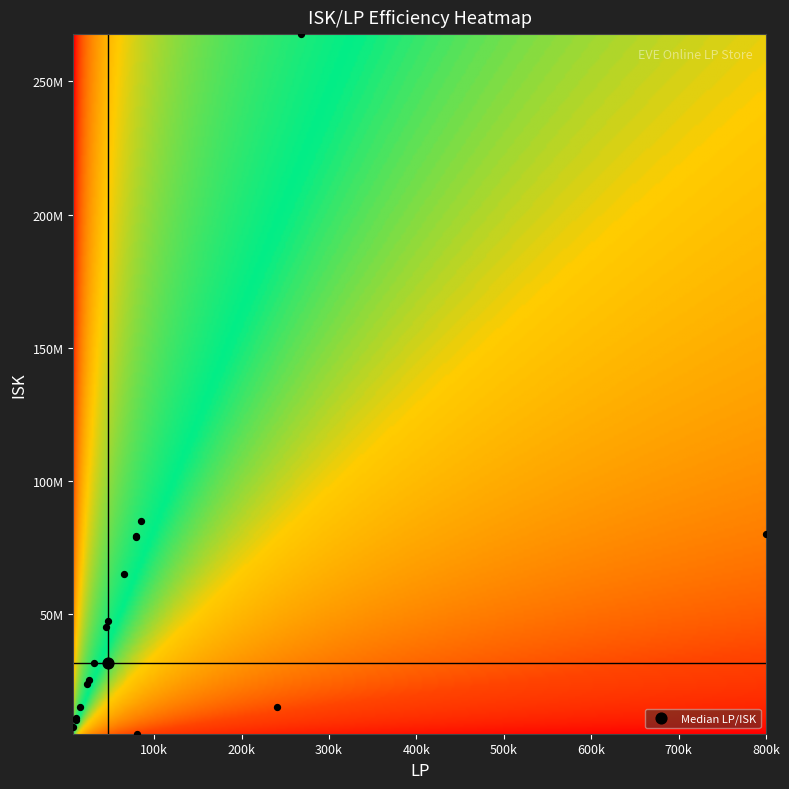

Count the number of categories in the chart.

17